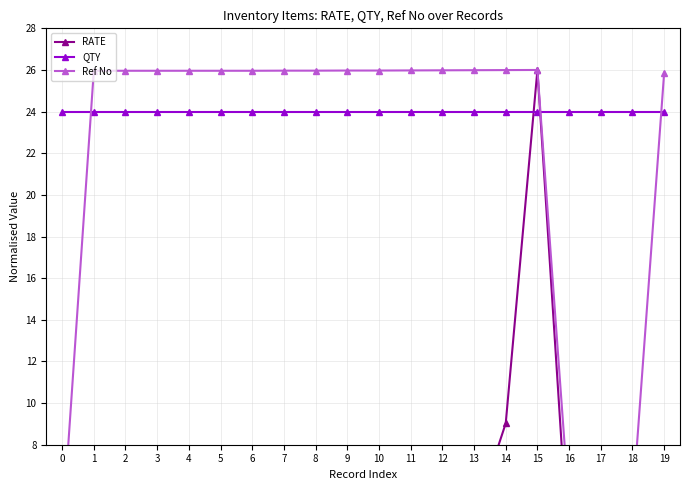

Which category has the highest value across all series?

15